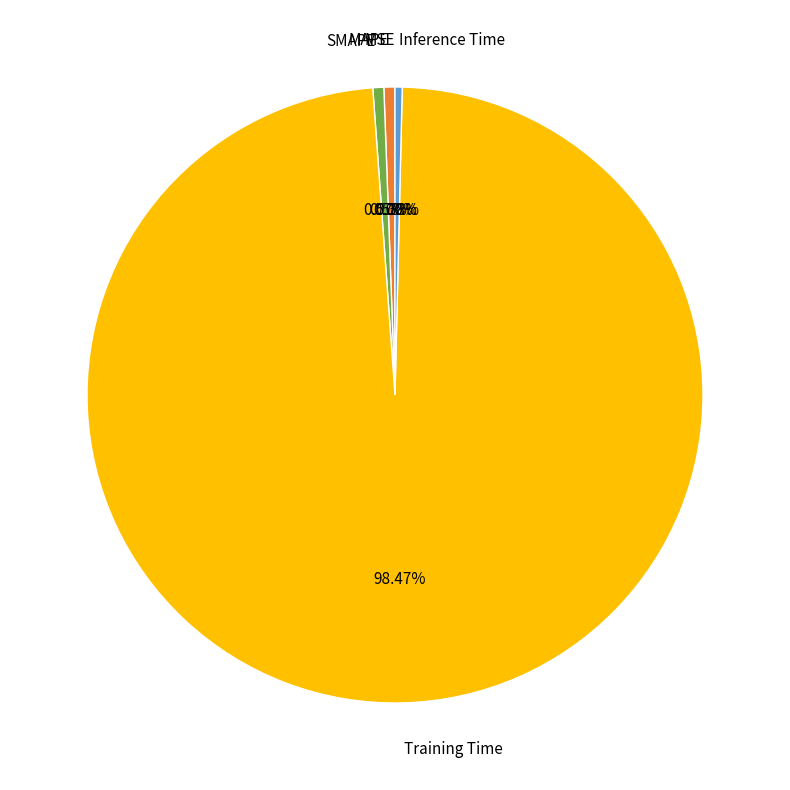

Combined, do SMAPE and Inference Time account for over 50%?

No